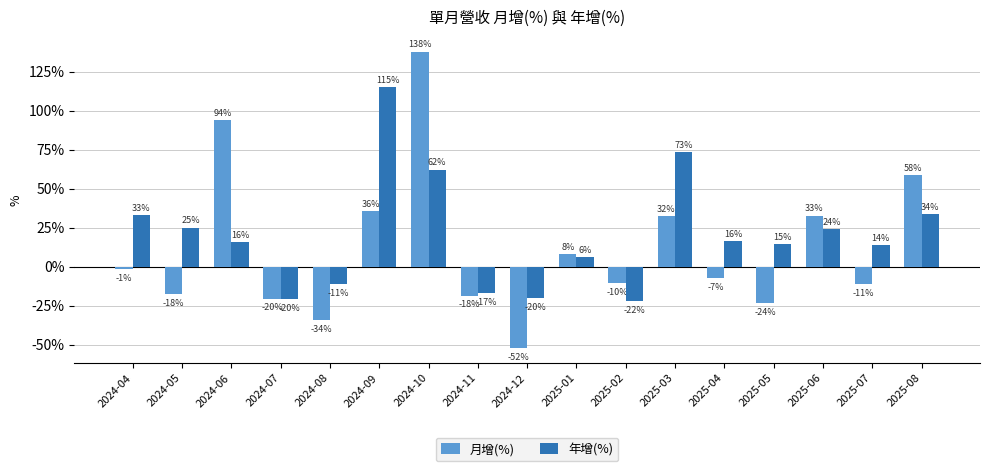

What are all the series names shown in the legend?

月增(%), 年增(%)